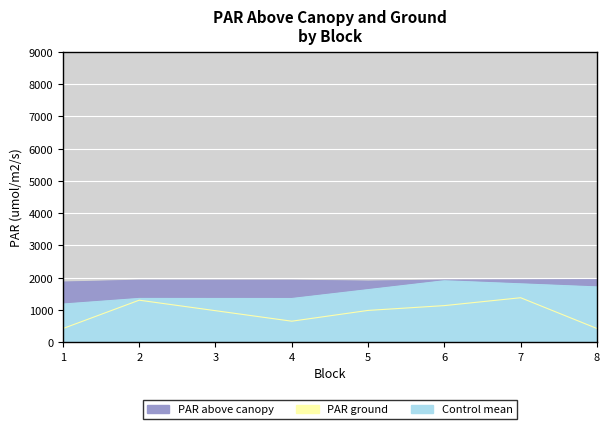

Count the number of data series in this chart.

3